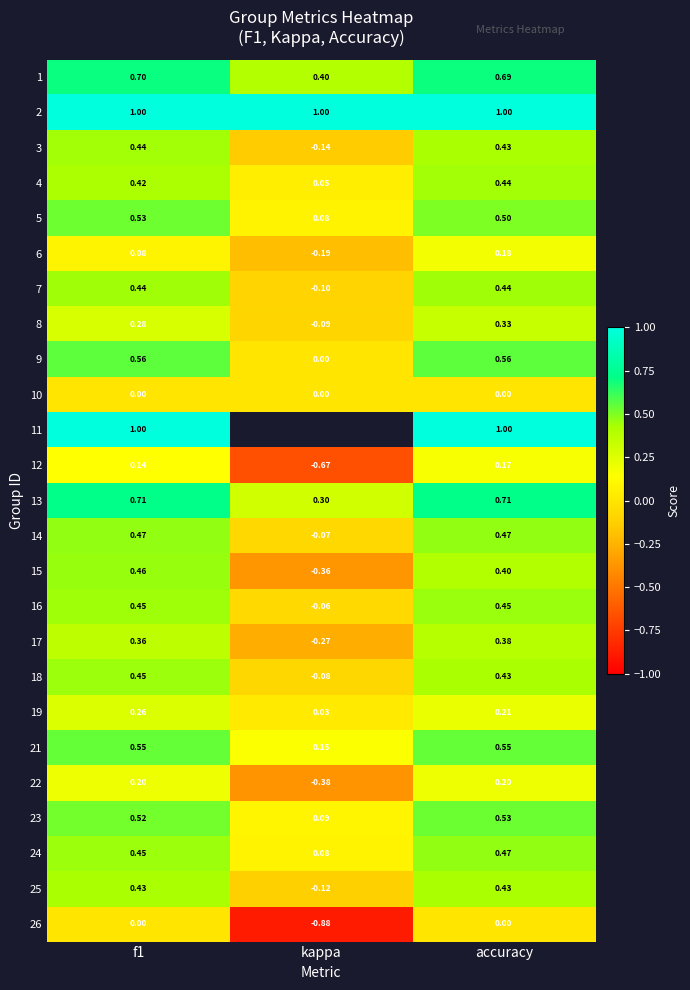

What value does the 19 series have at accuracy?

0.2